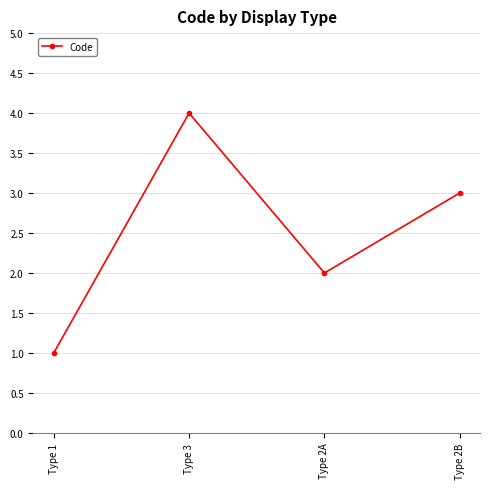

At which label is the value closest to 2?

Type 2A